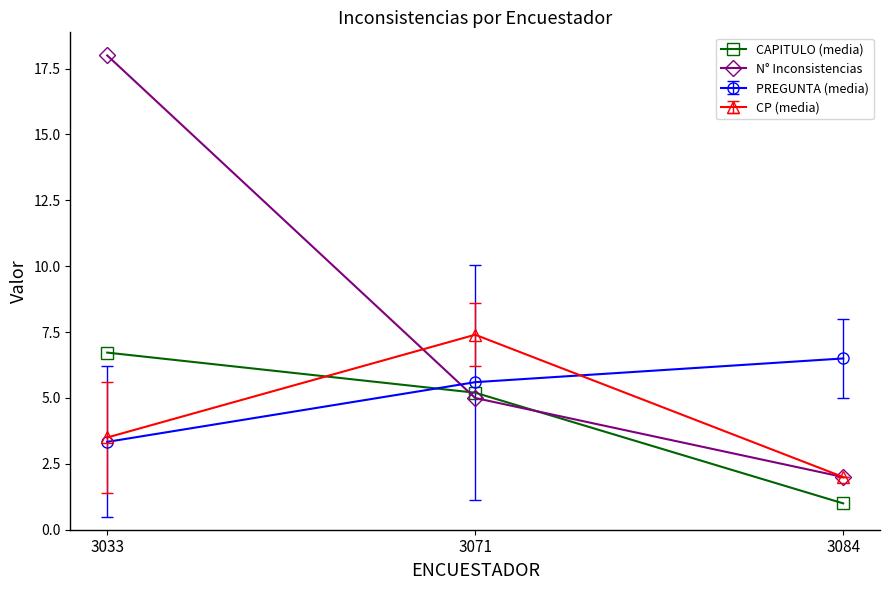

What is the value of the CAPITULO (media) point at the 1st from the left?

6.7